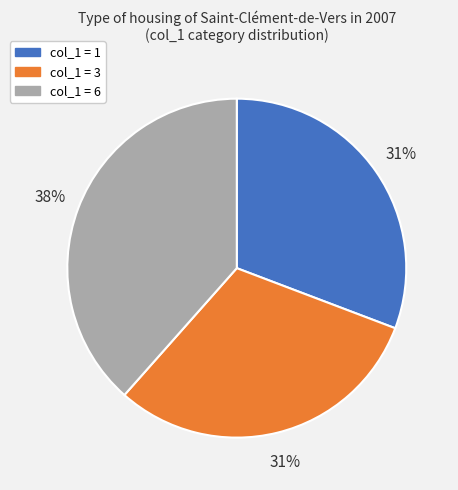

Is there any slice that represents more than half of the pie?

No